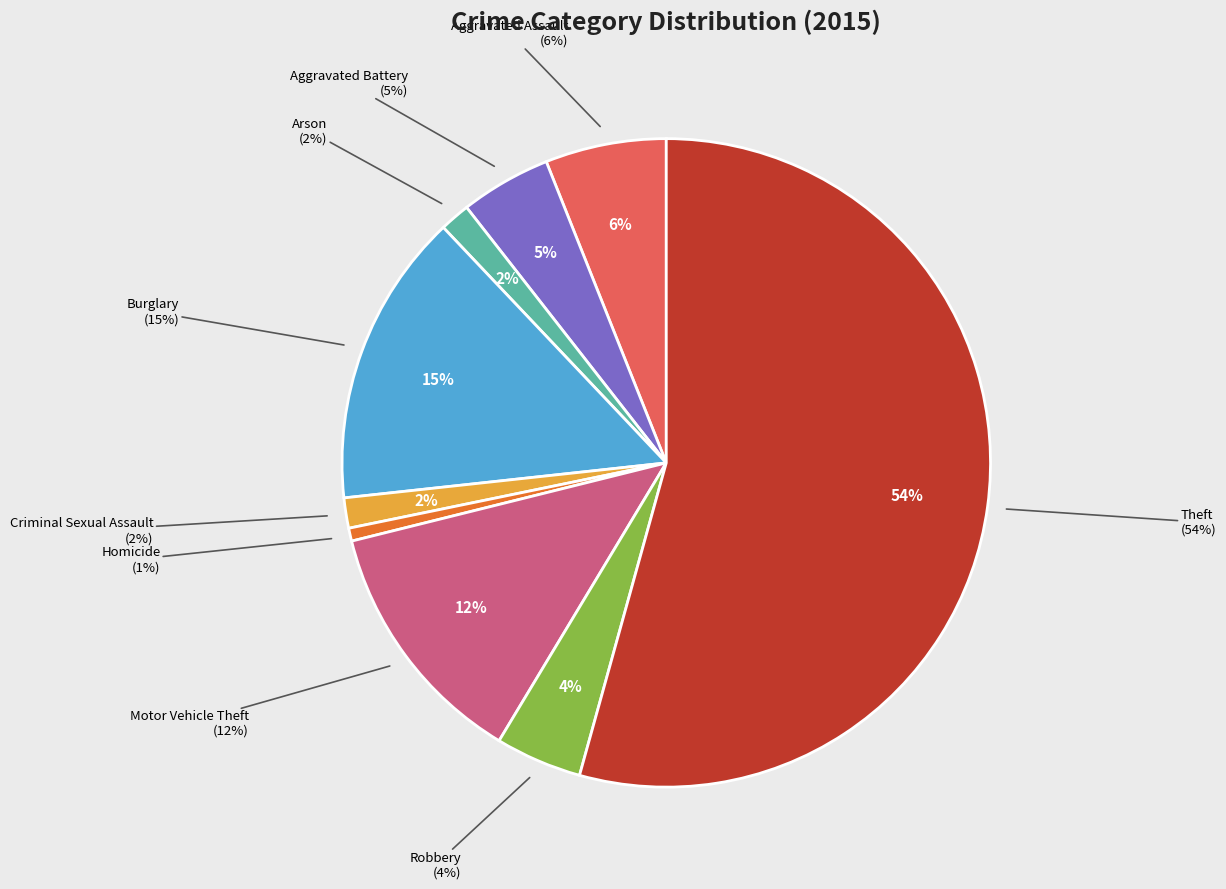

What percentage is the Robbery slice, to the nearest percent?

4%